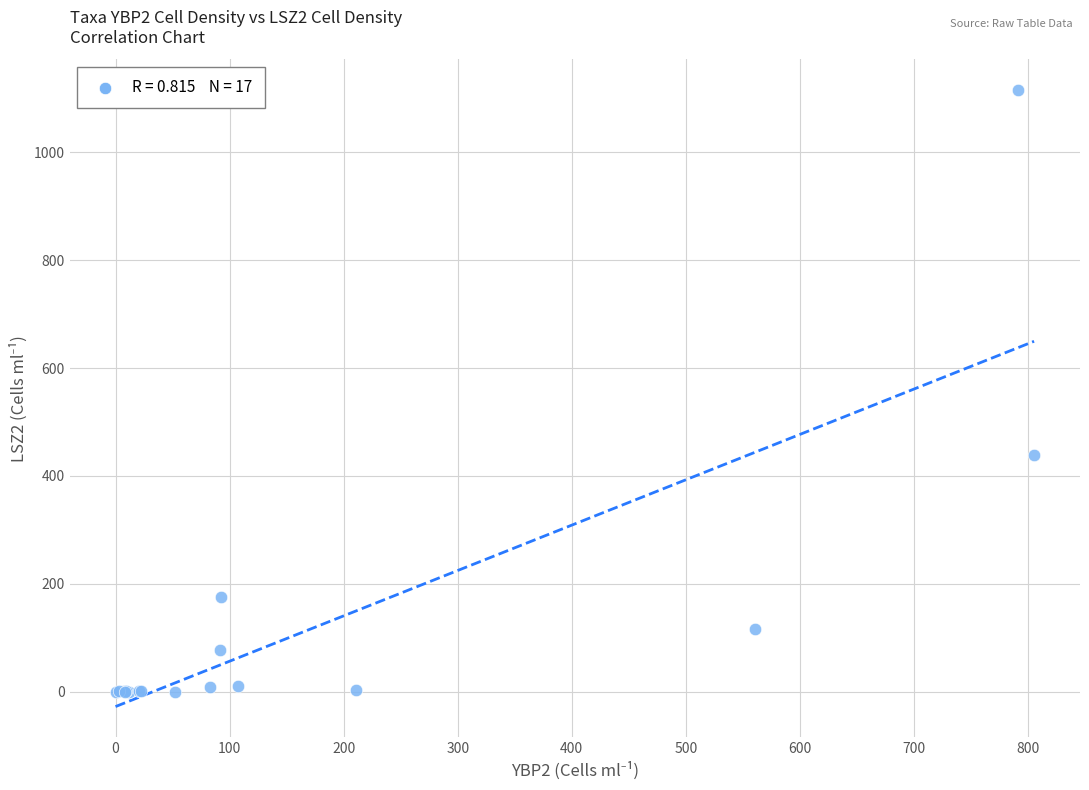

What Y value in the scatter plot is closest to 557?

439.5